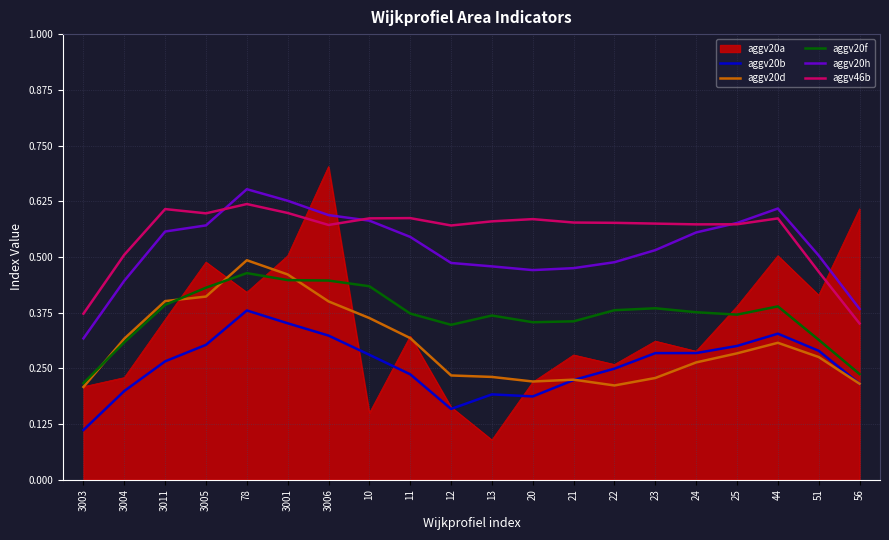

Which series has the largest total across all categories?

aggv46b